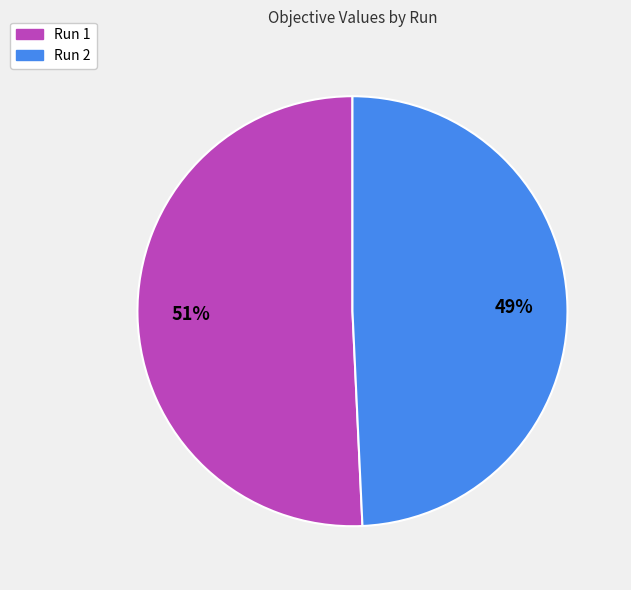

Count the number of slices in the pie.

2